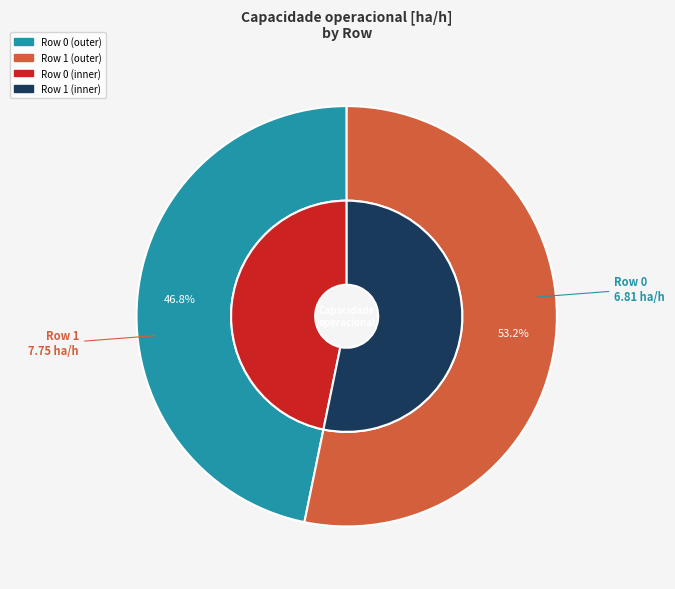

Which slice is the smallest?

Row 0